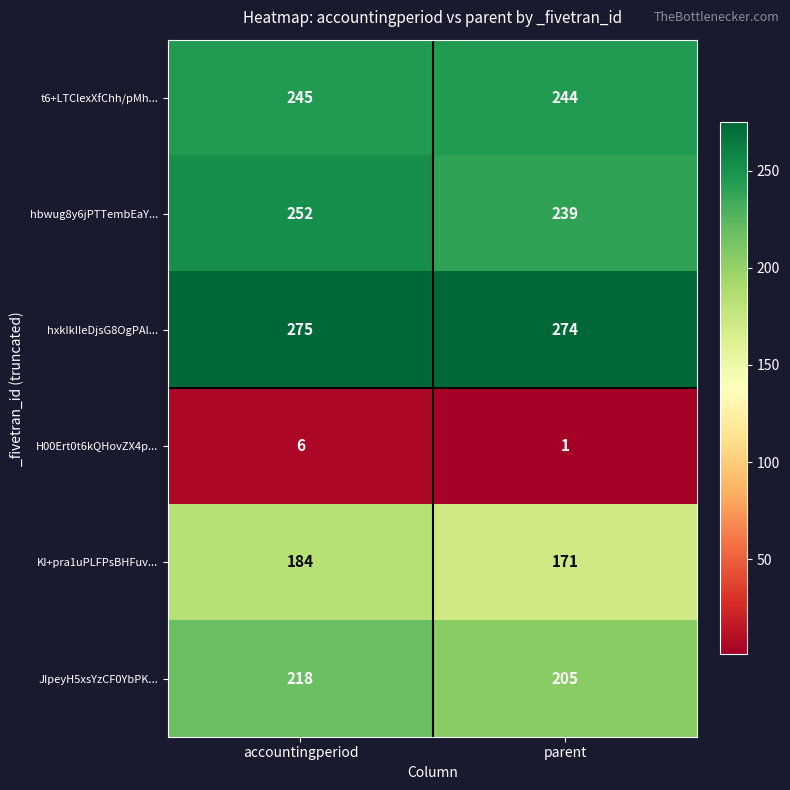

Reading left to right, transcribe all the data shown in this chart.

t6+LTClexXfChh/pMh...: accountingperiod=245	parent=244
hbwug8y6jPTTembEaY...: accountingperiod=252	parent=239
hxkIkIIeDjsG8OgPAl...: accountingperiod=275	parent=274
H00Ert0t6kQHovZX4p...: accountingperiod=6	parent=1
KI+pra1uPLFPsBHFuv...: accountingperiod=184	parent=171
JIpeyH5xsYzCF0YbPK...: accountingperiod=218	parent=205